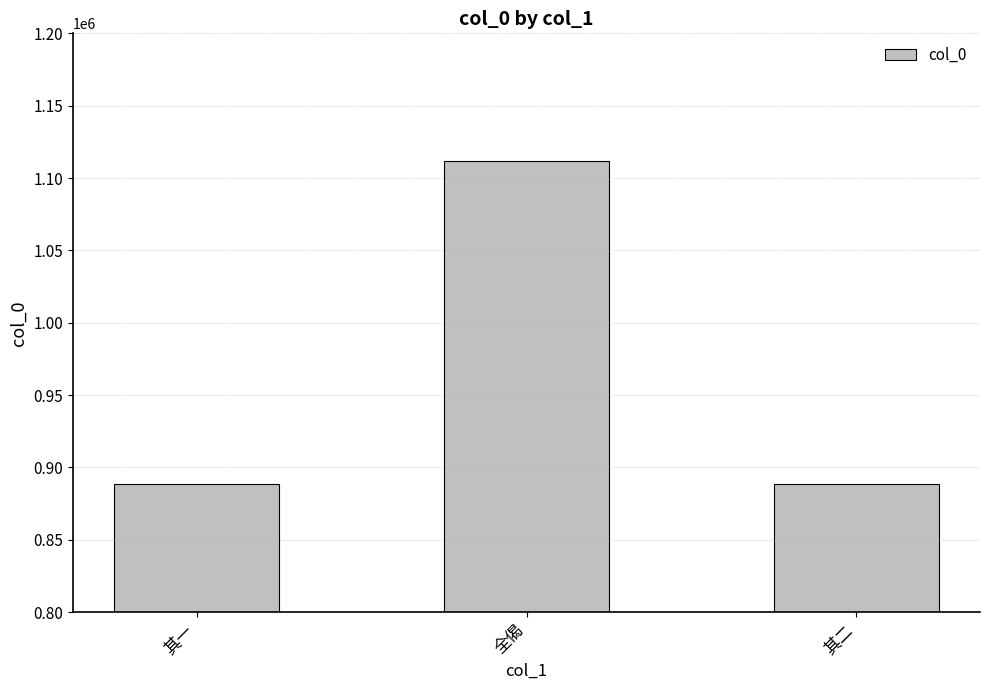

What is the ratio of the value at 全偈 to the value at 其二?

1.3